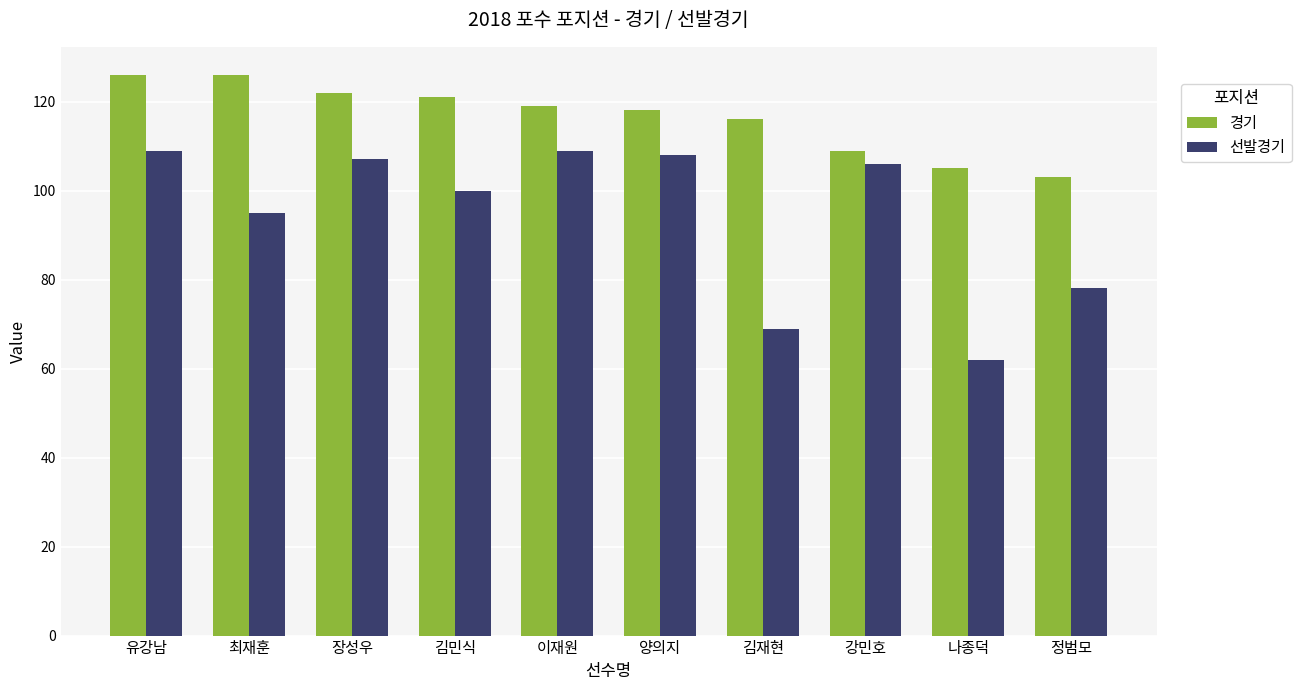

What is the lowest value of the 경기 series?

103